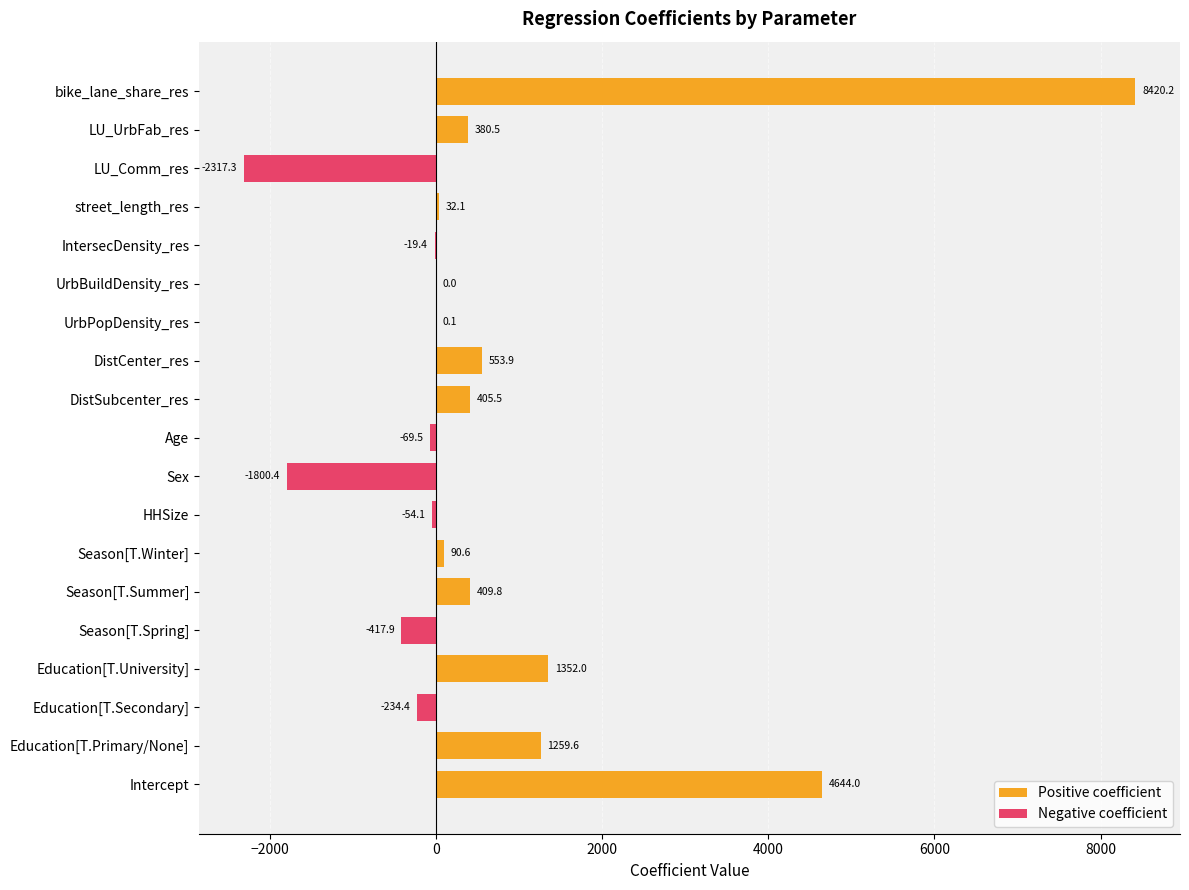

What is the value of the 11th bar from the left?

405.5